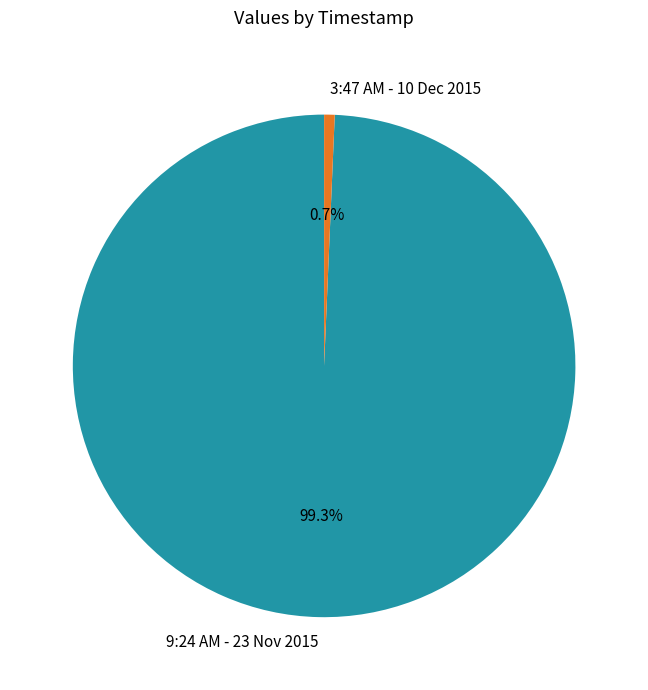

Count the number of slices in the pie.

2